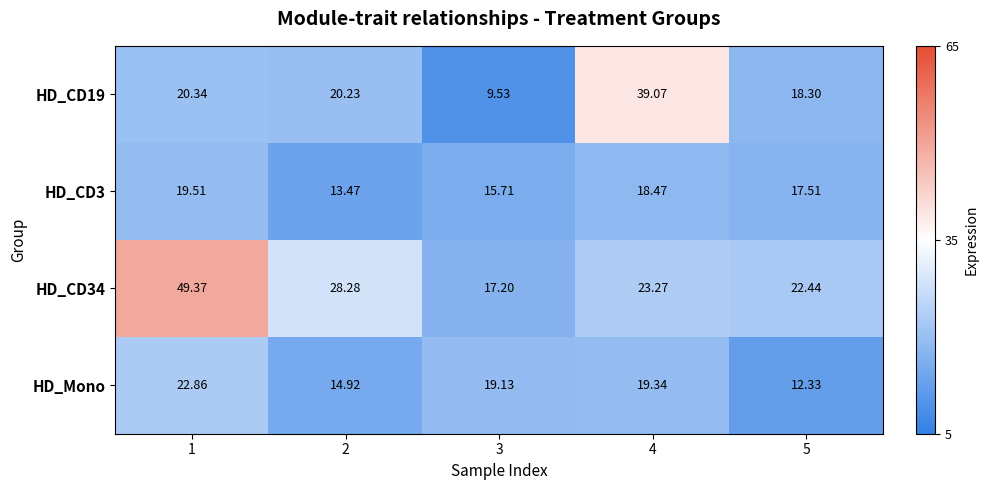

Count the number of data series in this chart.

4